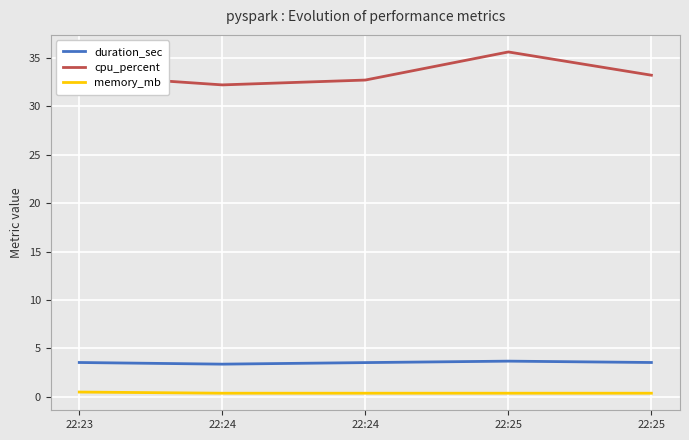

What is the sum of all memory_mb values?

2.0